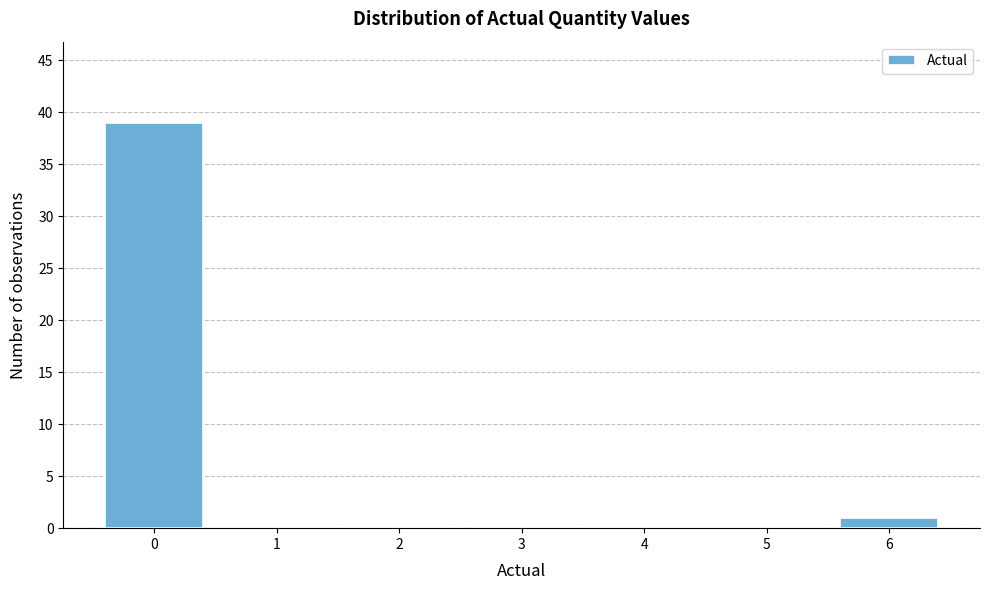

Reading left to right, list every bar in this chart as the range it spans on the x-axis followed by its height. The values are not printed on the chart, so give them approximately, as read against the axis.

-0.5 to 0.5: 39
0.5 to 1.5: 0
1.5 to 2.5: 0
2.5 to 3.5: 0
3.5 to 4.5: 0
4.5 to 5.5: 0
5.5 to 6.5: 1